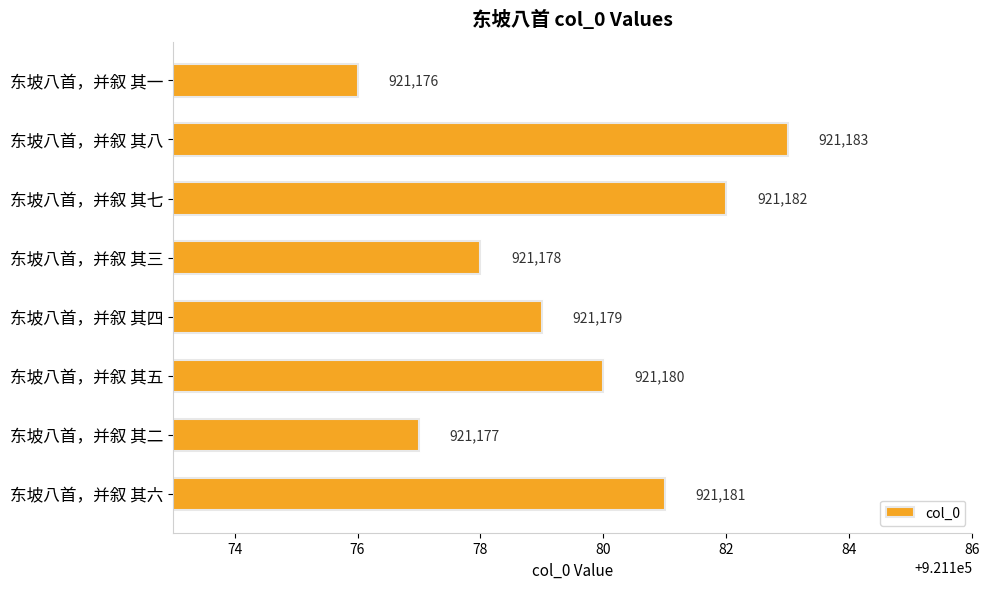

Reading top to bottom, what are all the values shown in this chart?

921176	921183	921182	921178	921179	921180	921177	921181